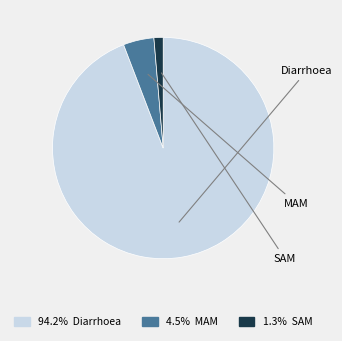

To the nearest percent, what is the difference between the MAM and Diarrhoea slice percentages?

90%